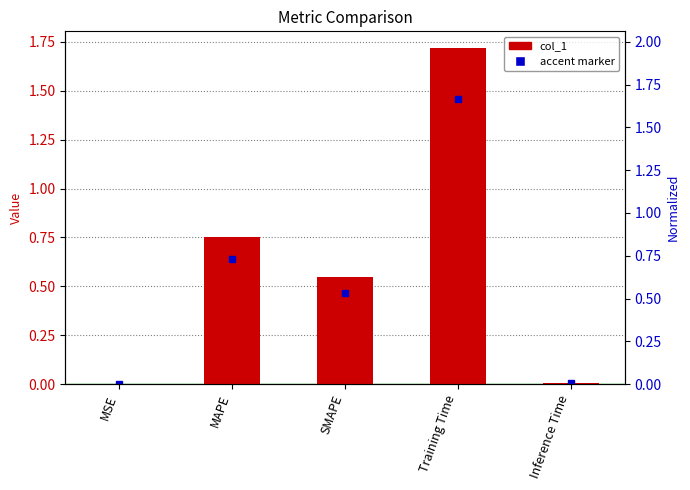

What is the maximum value shown in the chart?

1.7